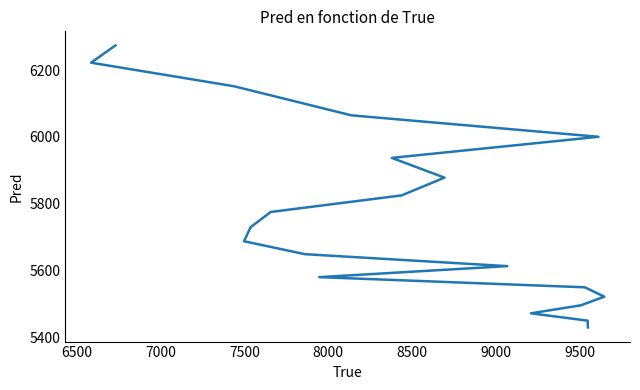

Reading left to right, transcribe all the data shown in this chart.

6274.1	6222.5	6151.9	6064.8	6000.5	5937.4	5878.2	5825.0	5775.4	5729.8	5687.8	5649.0	5613.2	5580.2	5549.8	5521.7	5495.8	5471.9	5449.8	5429.5